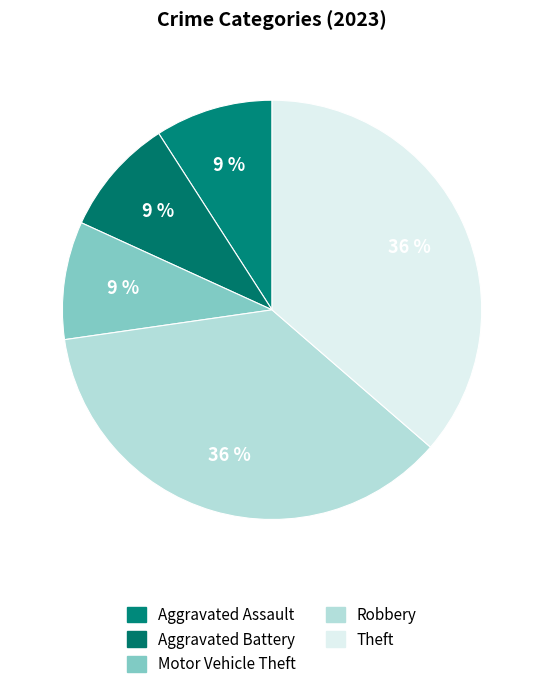

How many segments does this pie chart have?

5